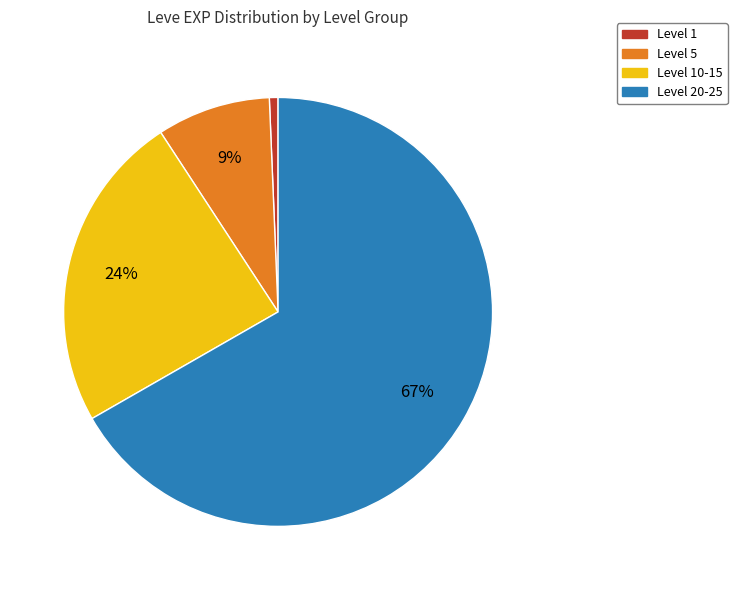

Count the number of slices in the pie.

4